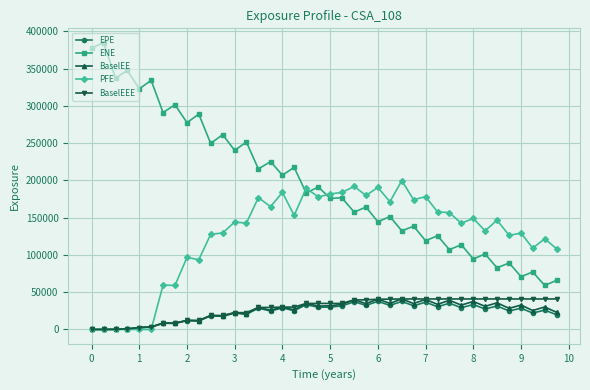

What is the highest value of the PFE series?

199695.0